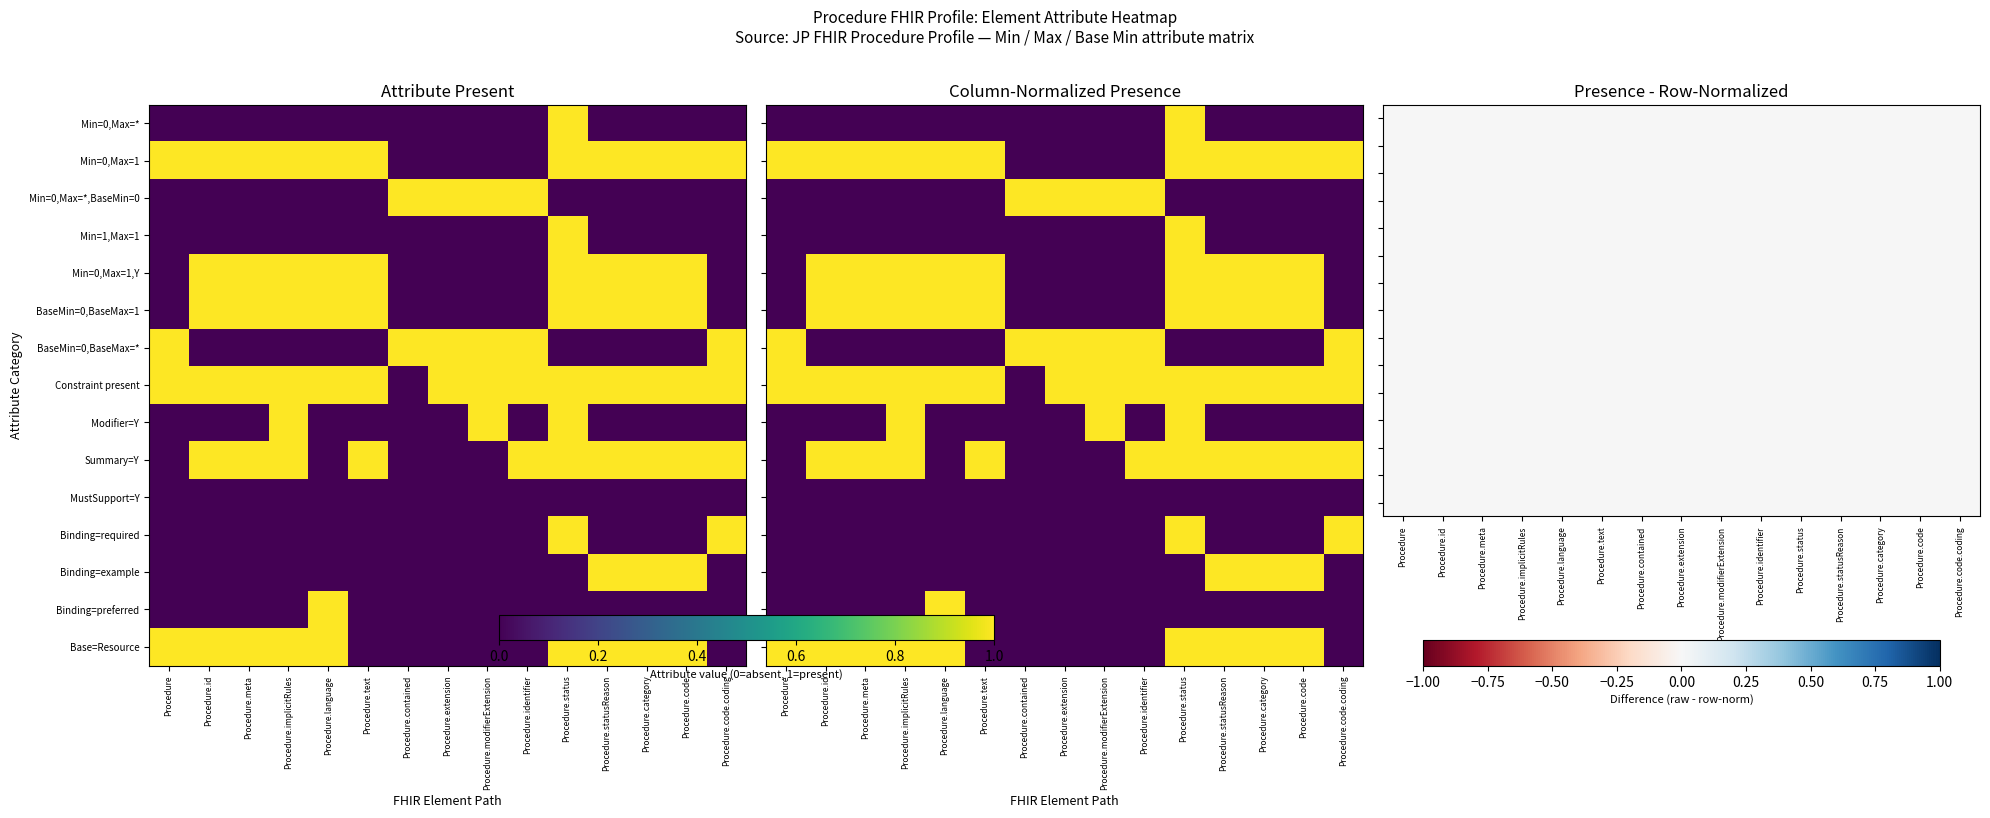

At which category does the chart reach its minimum across all series?

Procedure